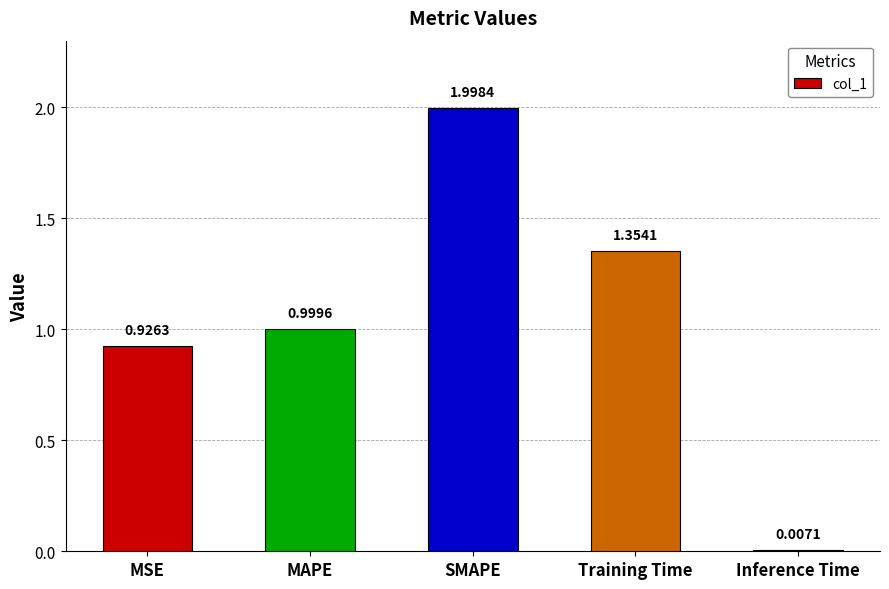

What is the value of the 2nd bar from the left?

1.0